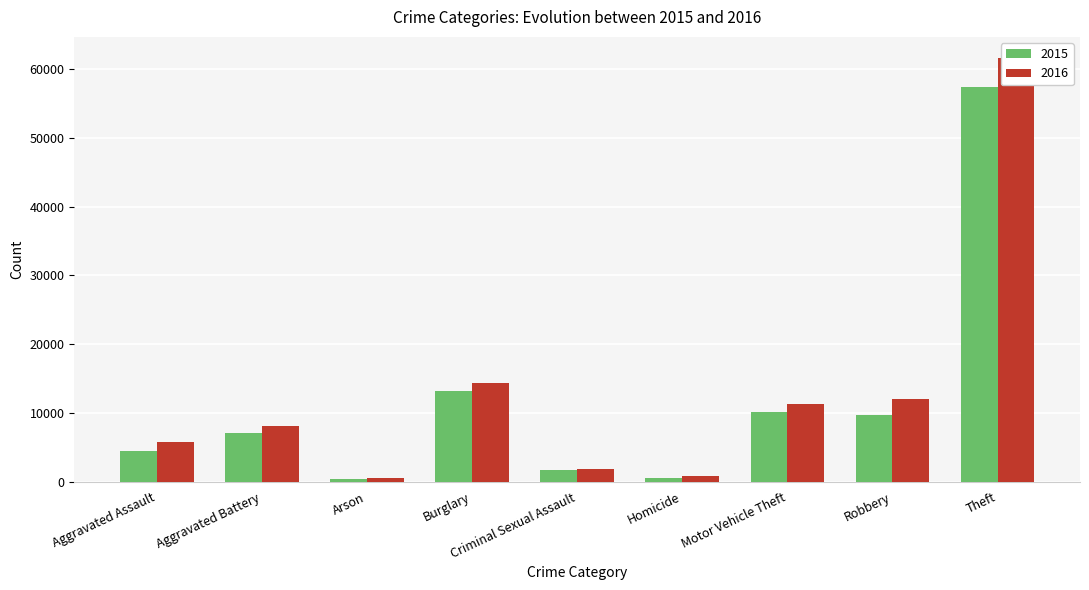

Count the number of data series in this chart.

2